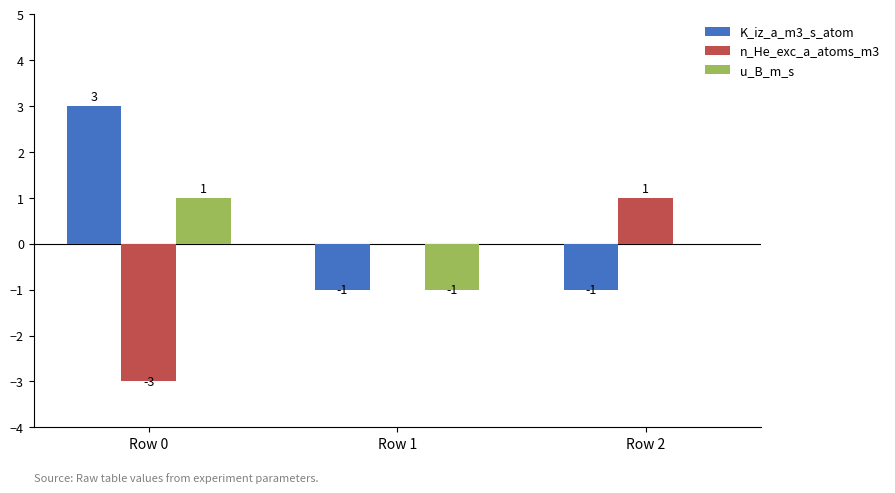

Count the number of categories in the chart.

3